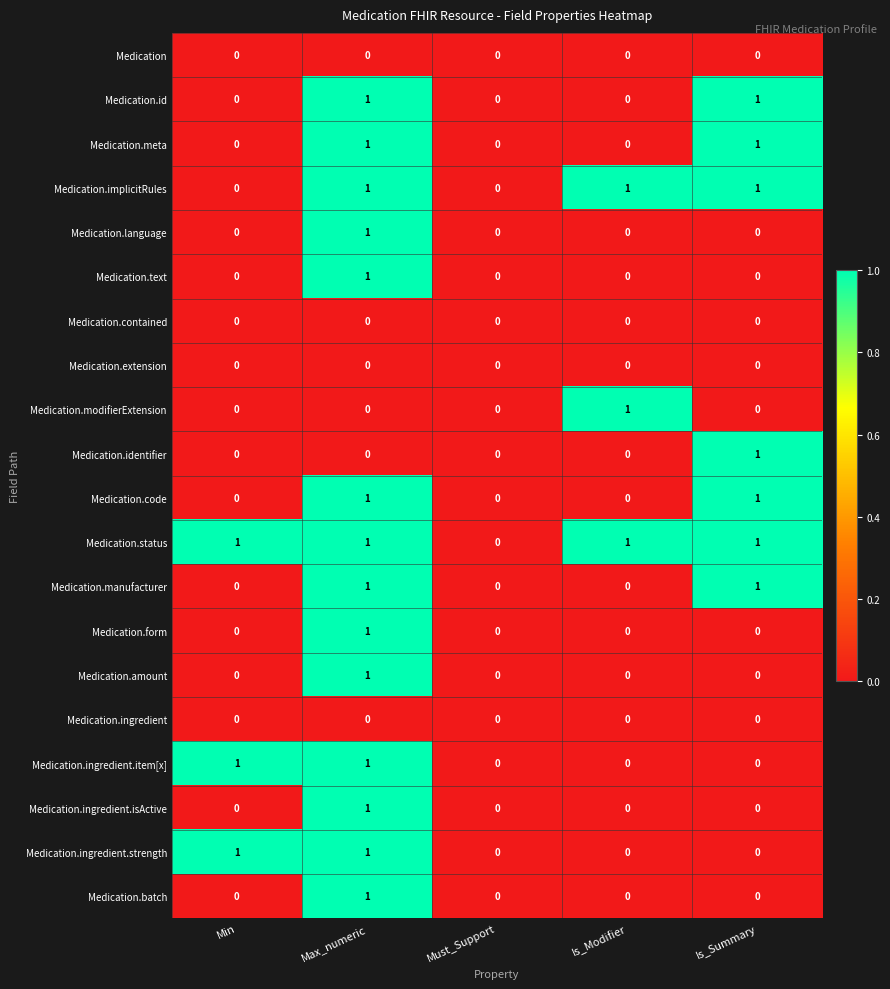

How many Medication.identifier values are between 0 and 1?

5